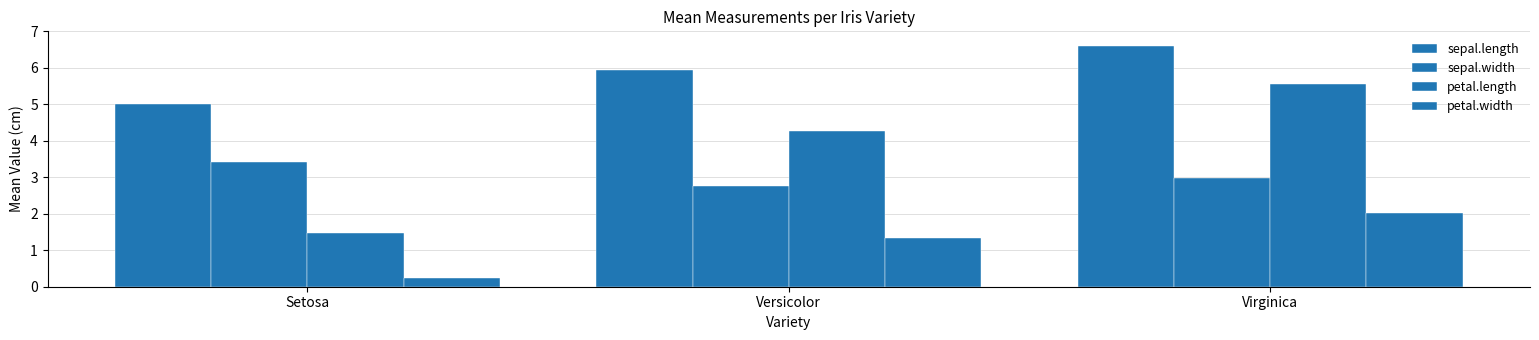

Does the chart contain stacked bars?

No